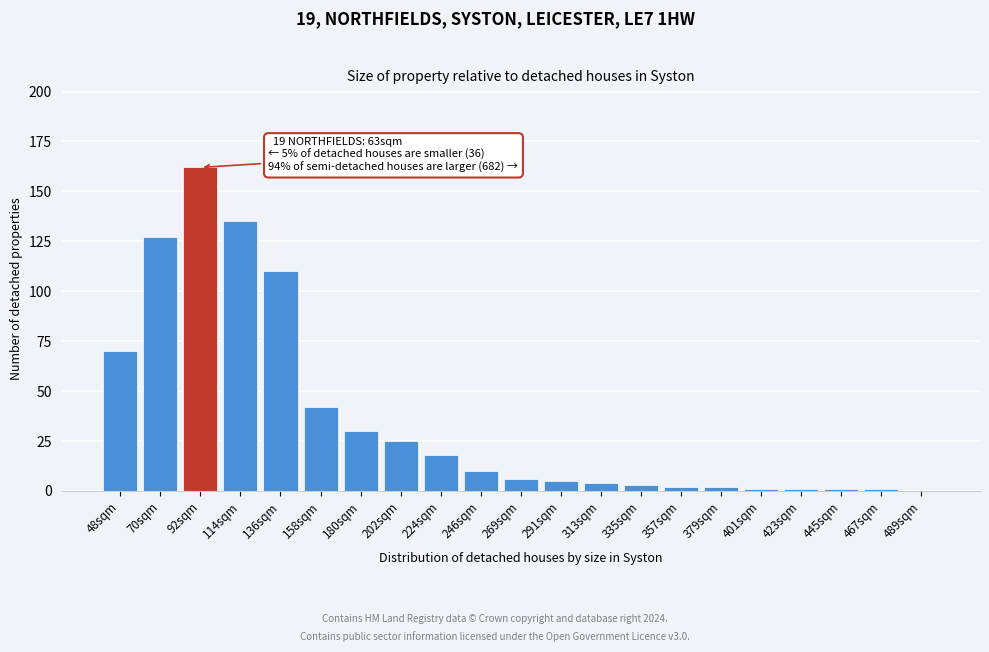

Reading left to right, what are all the values shown in this chart?

48sqm=70	70sqm=127	92sqm=162	114sqm=135	136sqm=110	158sqm=42	180sqm=30	202sqm=25	224sqm=18	246sqm=10	269sqm=6	291sqm=5	313sqm=4	335sqm=3	357sqm=2	379sqm=2	401sqm=1	423sqm=1	445sqm=1	467sqm=1	489sqm=0